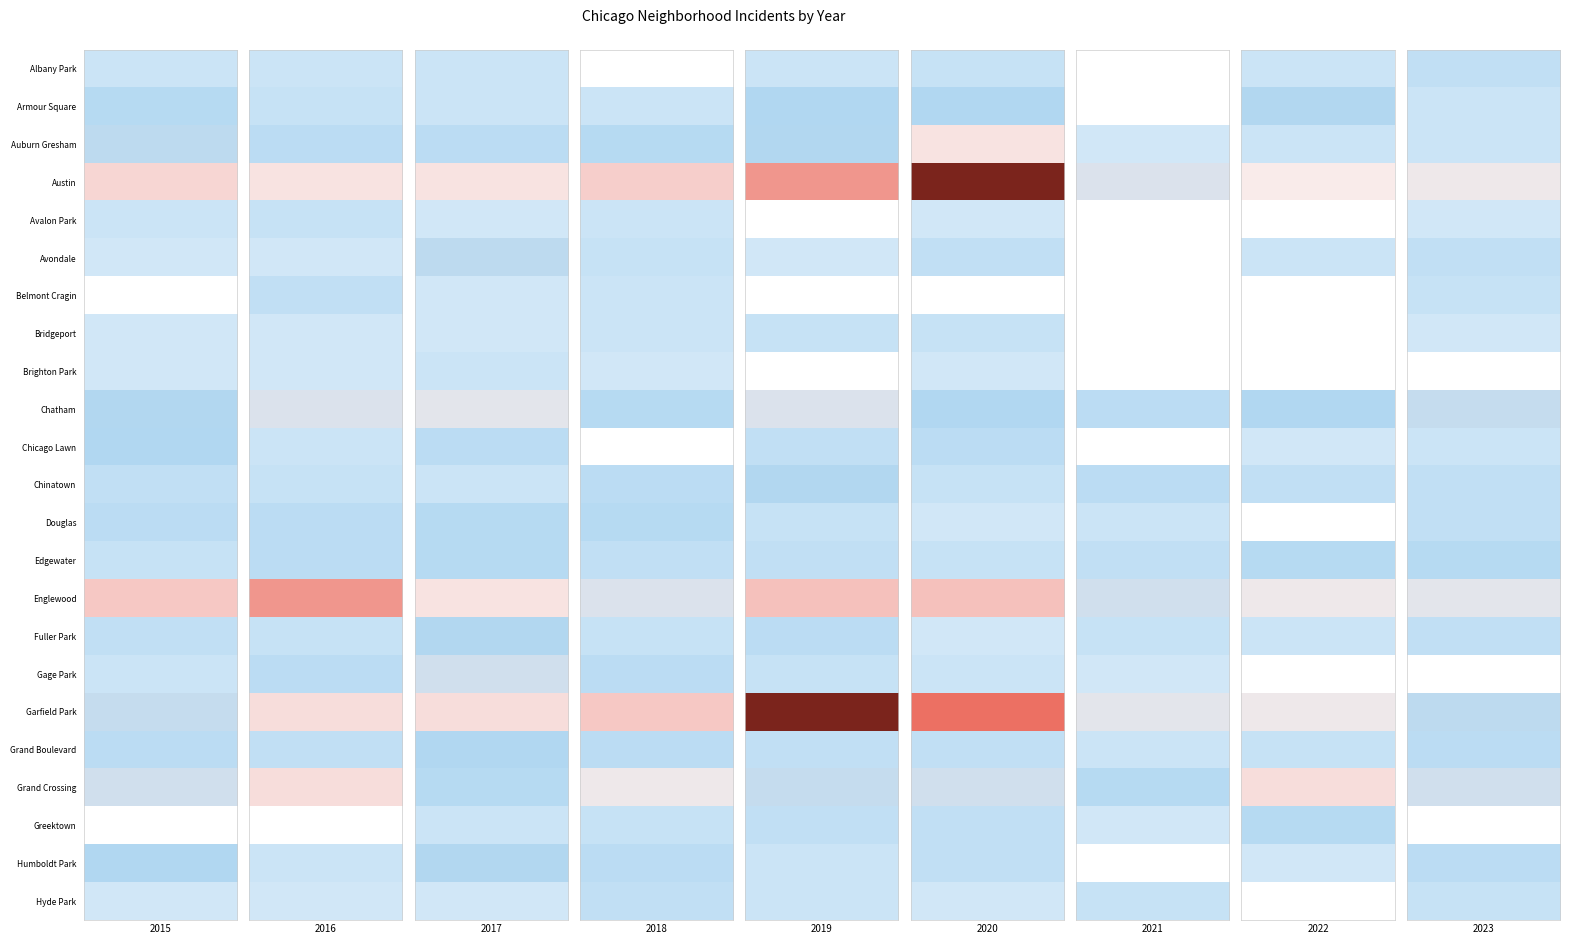

Between Auburn Gresham and Avondale, which series saw the biggest shift?

Austin